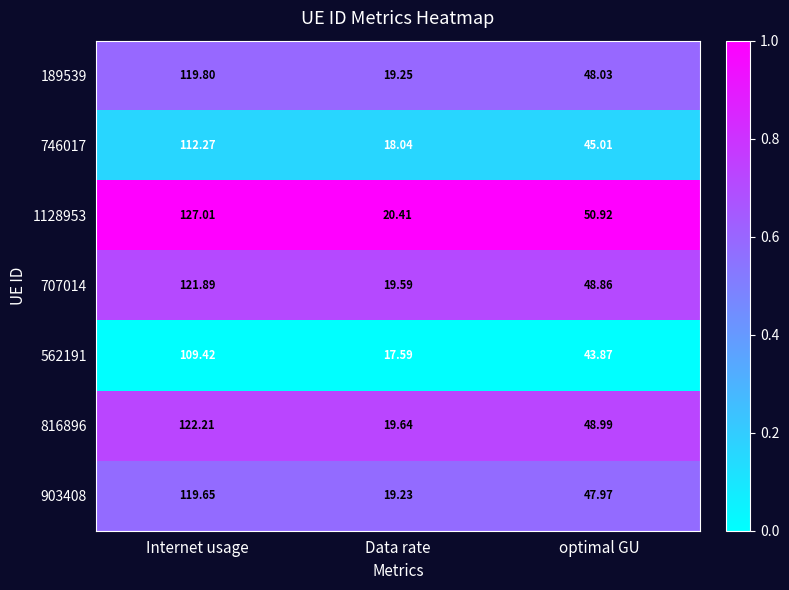

Which series has the largest range (max minus min)?

1128953